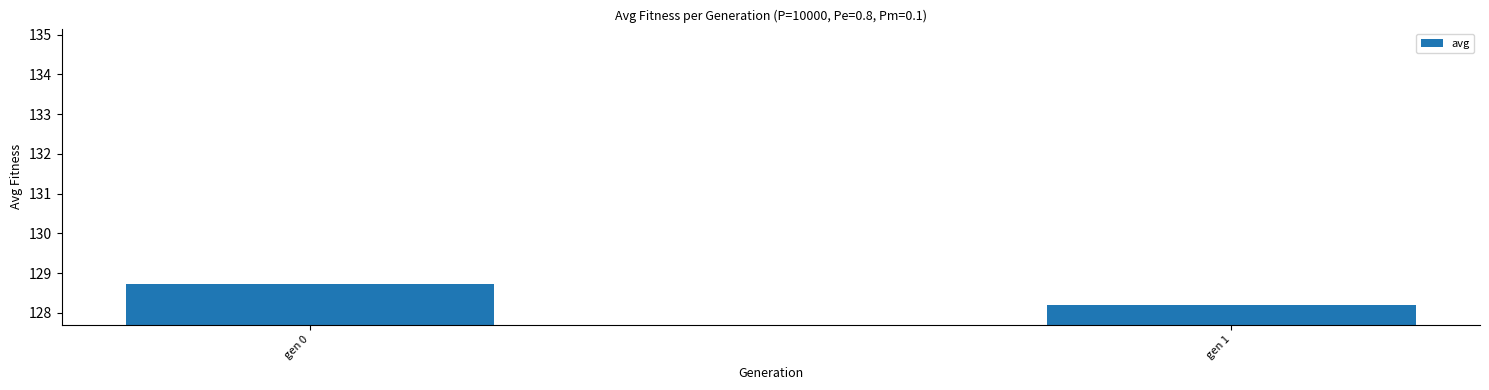

Reading right to left, extract all data points from this chart.

gen 1=128.2	gen 0=128.7